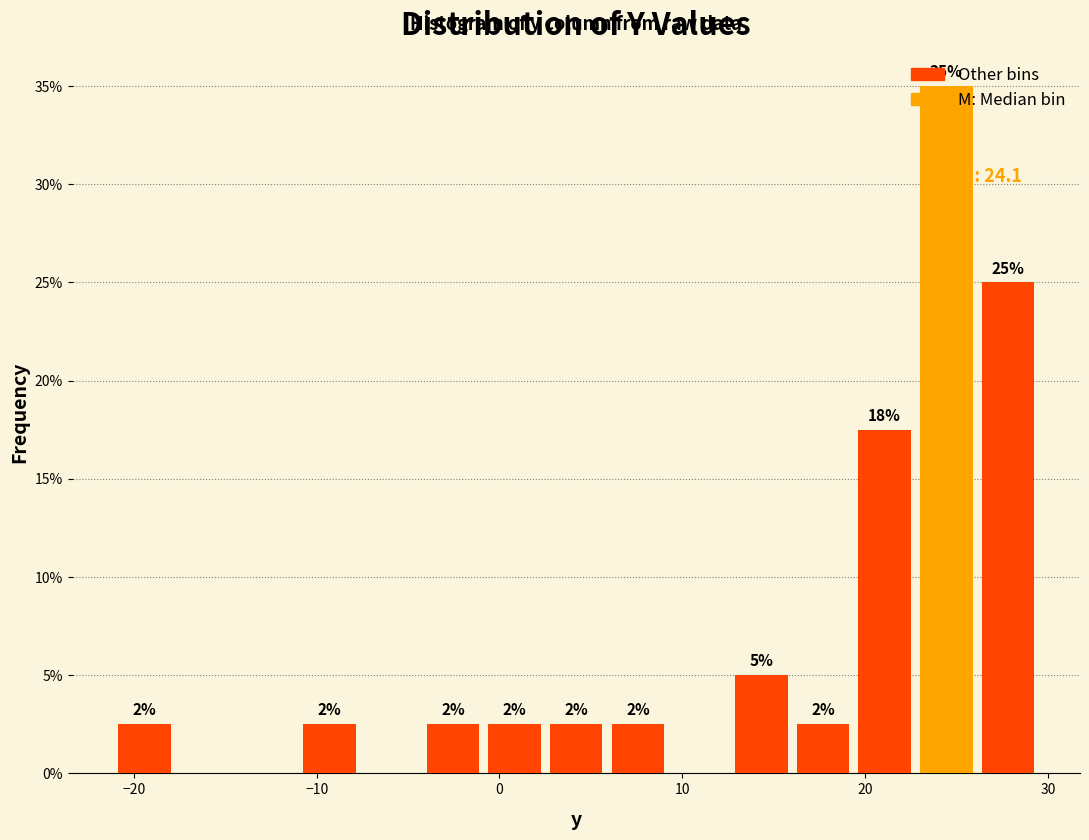

Read against the x-axis, roughly where is the centre of the tallest bar?

24